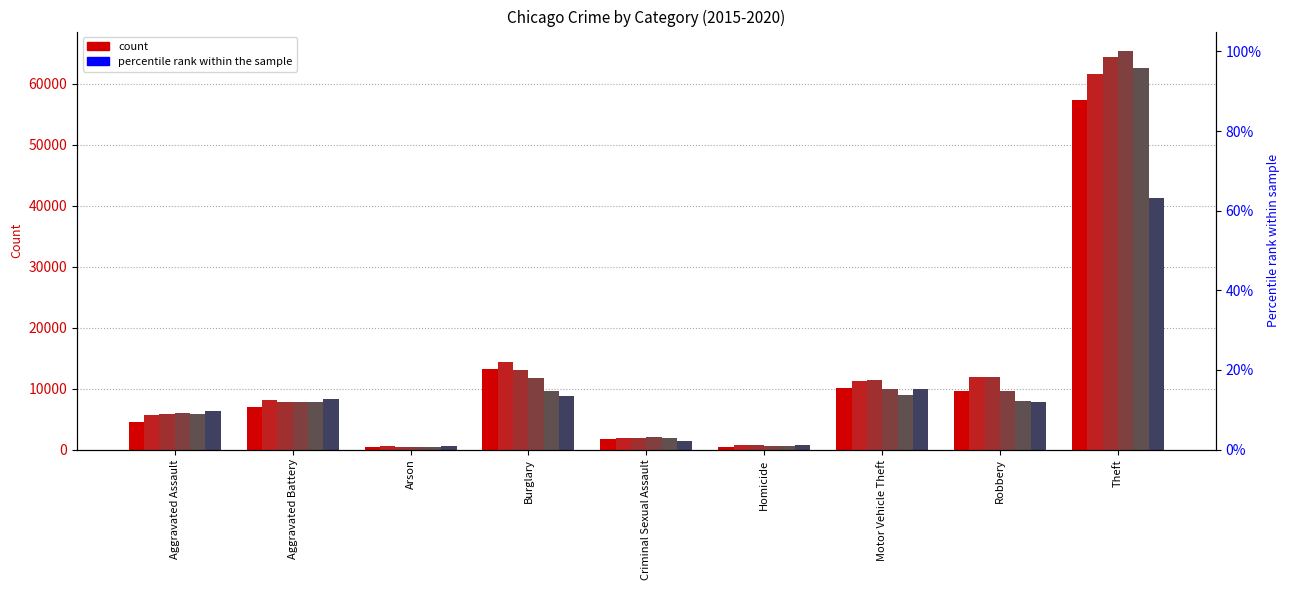

What is the average value of the 2018 series?

12601